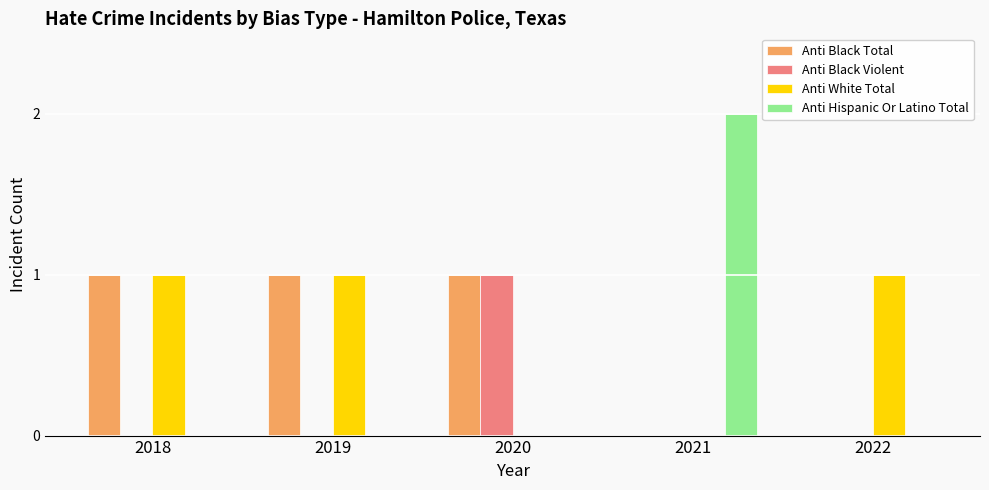

Between 2018 and 2022, which series saw the biggest shift?

Anti Black Total